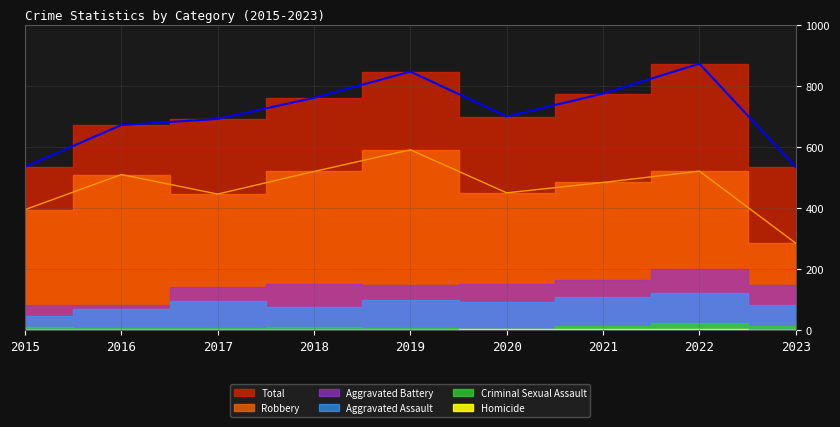

How many lines are shown in the chart?

6